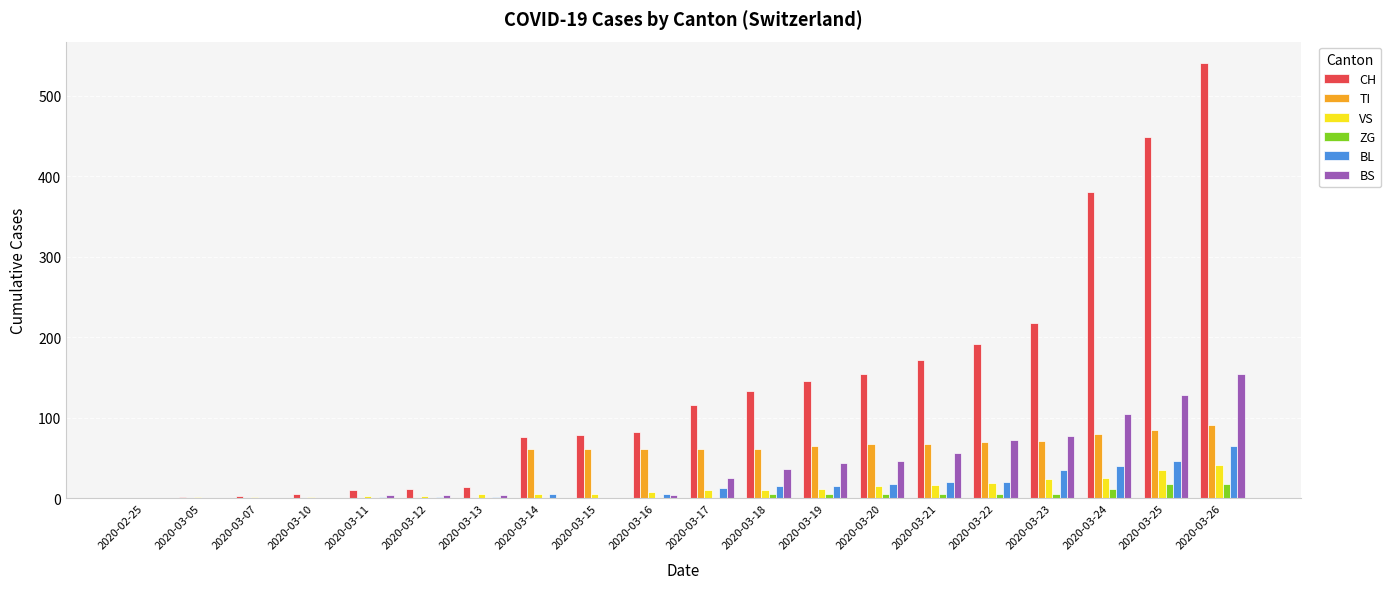

At which label does BS reach its peak?

2020-03-26